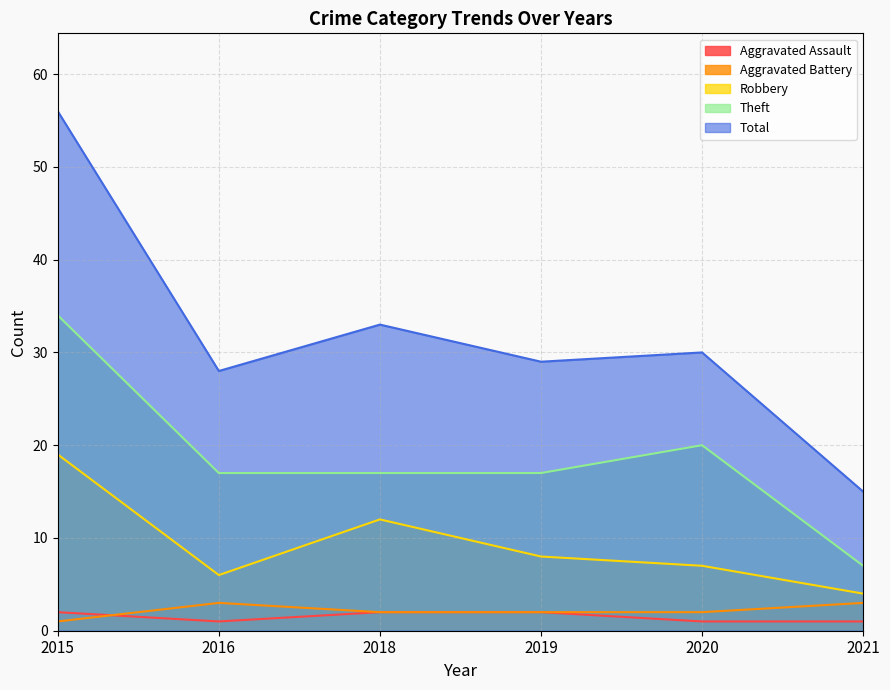

True or false: Robbery and Theft cross at least once.

False